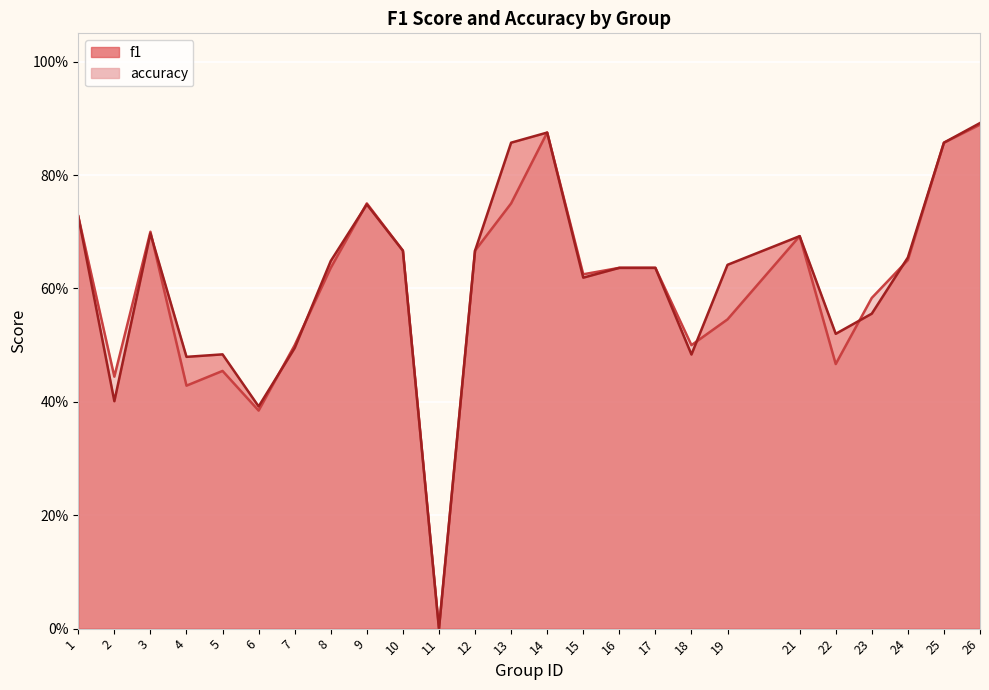

Reading right to left, what are all the values shown in this chart?

f1: 26=0.9	25=0.9	24=0.7	23=0.6	22=0.5	21=0.7	19=0.6	18=0.5	17=0.6	16=0.6	15=0.6	14=0.9	13=0.9	12=0.7	11=0.0	10=0.7	9=0.7	8=0.6	7=0.5	6=0.4	5=0.5	4=0.5	3=0.7	2=0.4	1=0.7
accuracy: 26=0.9	25=0.9	24=0.7	23=0.6	22=0.5	21=0.7	19=0.5	18=0.5	17=0.6	16=0.6	15=0.6	14=0.9	13=0.8	12=0.7	11=0.0	10=0.7	9=0.8	8=0.6	7=0.5	6=0.4	5=0.5	4=0.4	3=0.7	2=0.4	1=0.7